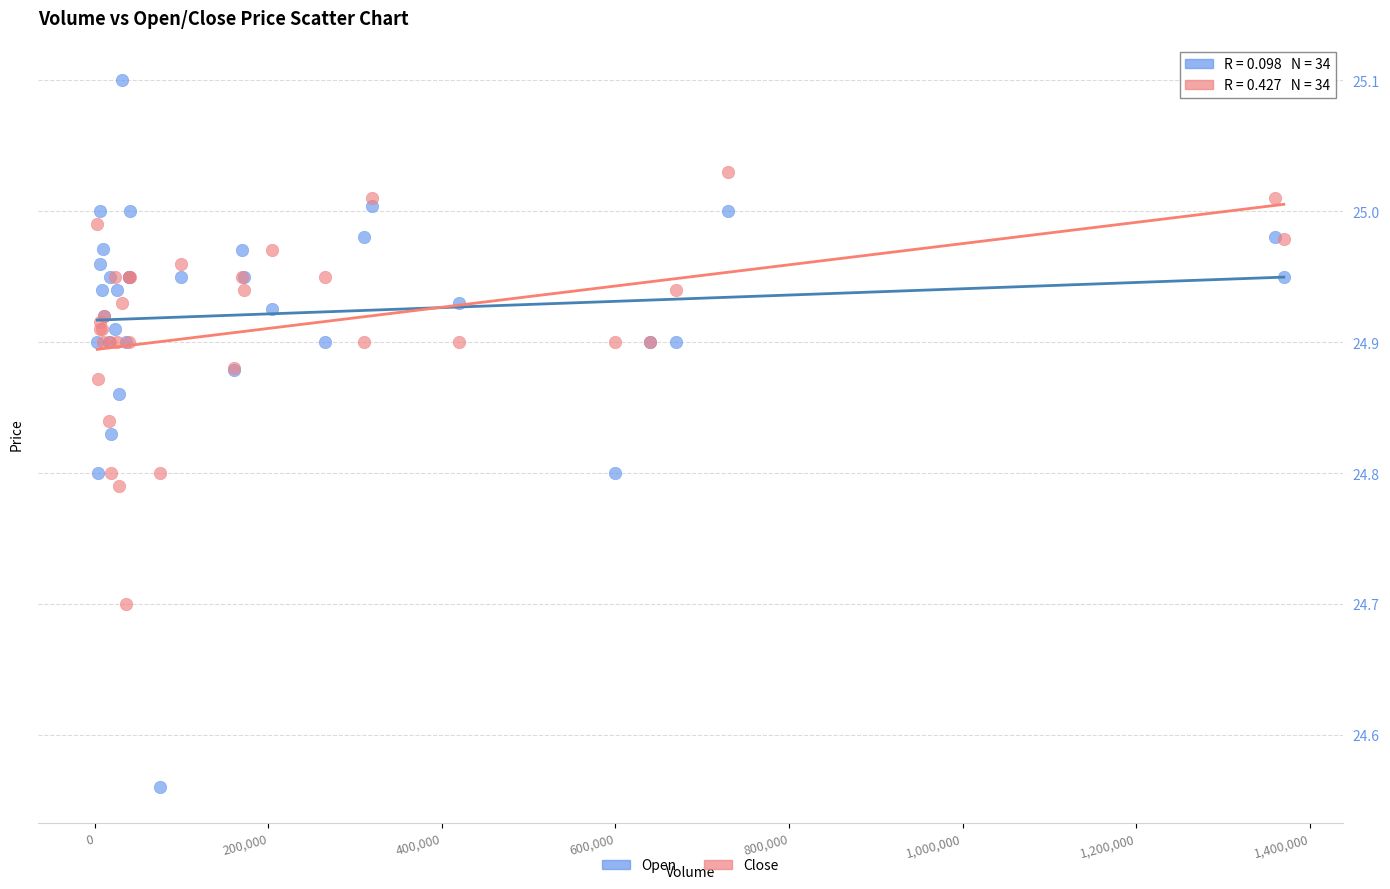

Which series contains the lowest Y value?

Open